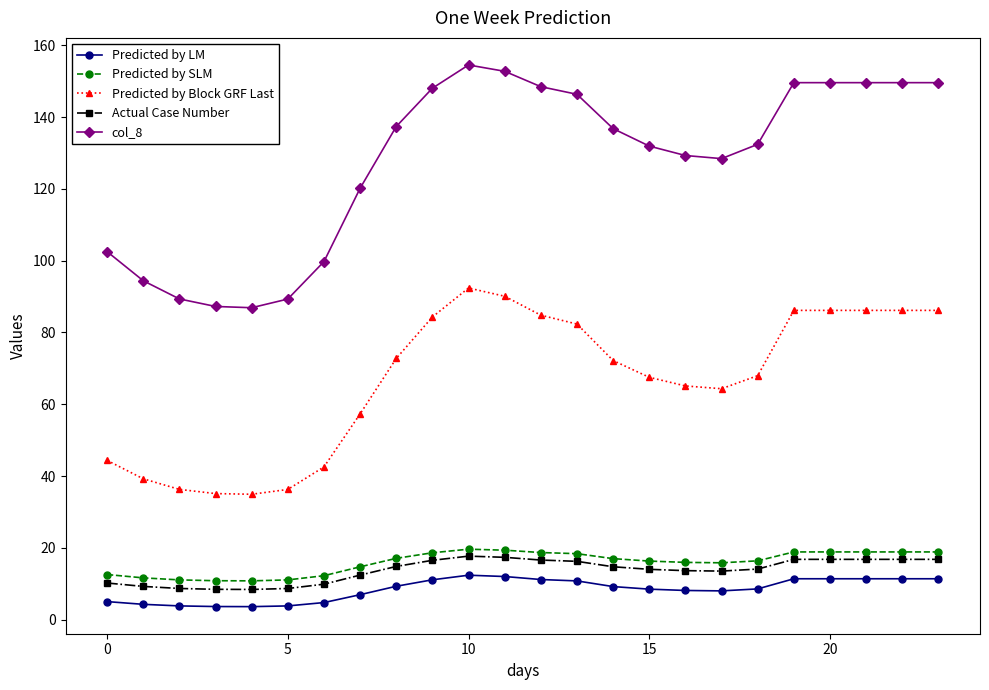

Which series has the widest spread of values?

col_8